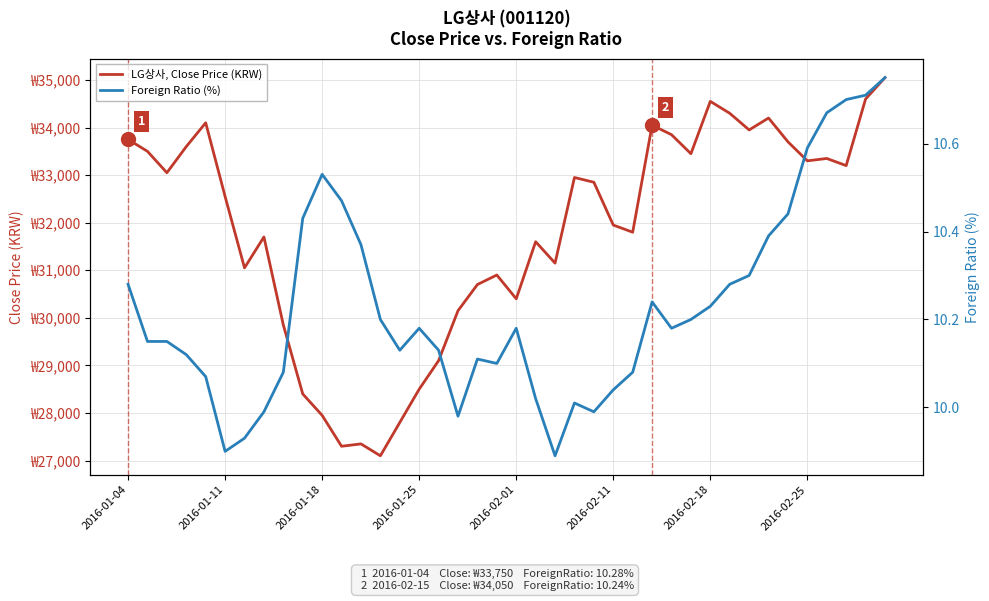

True or false: Foreign Ratio (%) and LG상사, Close Price (KRW) intersect in this chart.

False